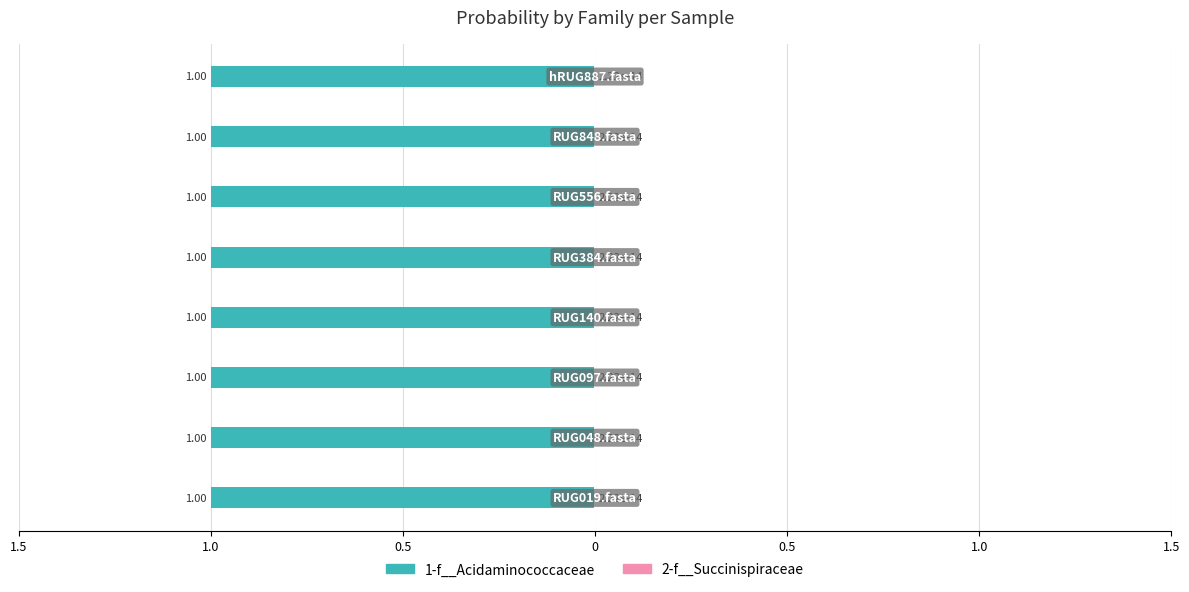

Between RUG097.fasta and RUG556.fasta, which series saw the biggest shift?

1-f__Acidaminococcaceae